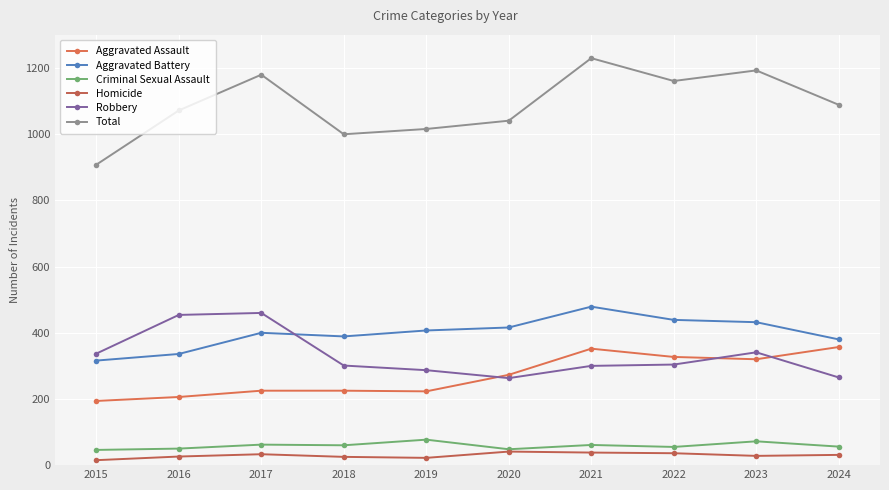

At which label is Robbery closest to 361?

2023